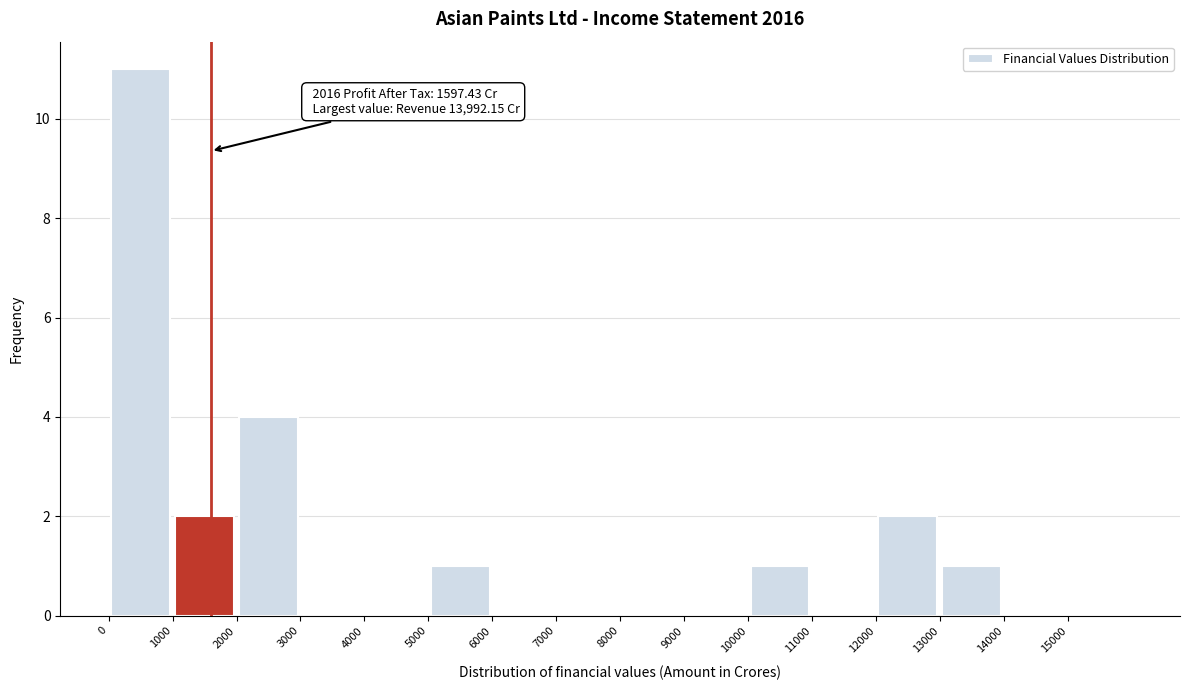

Which range on the x-axis has the tallest bar?

0 to 1000